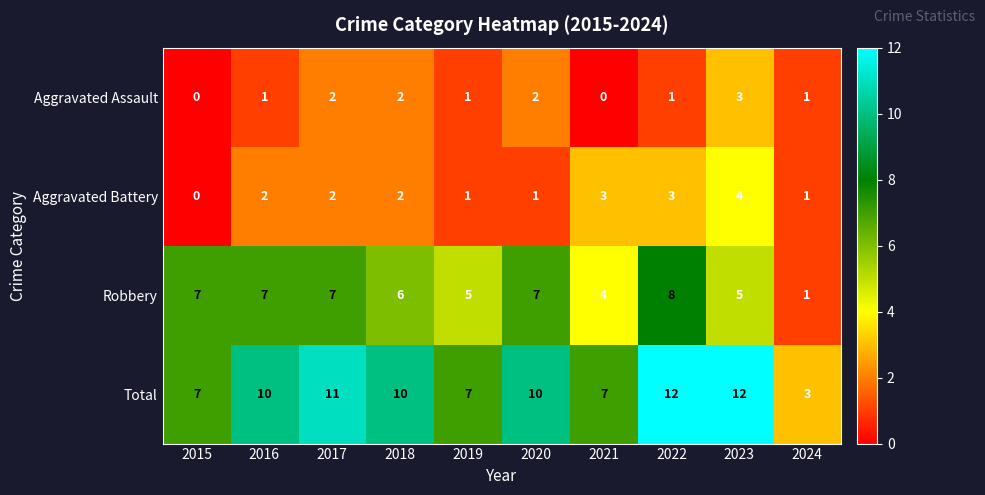

What is the average value of the Robbery series?

6